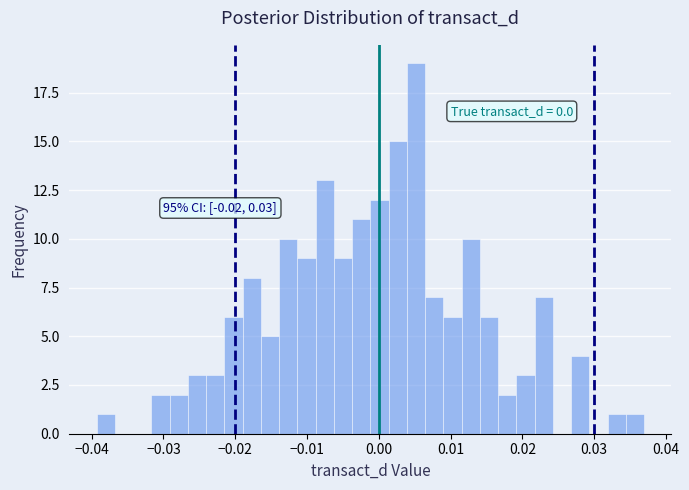

Around what value on the x-axis is the tallest bar? Give the approximate position of its centre, as read against the axis.

0.005